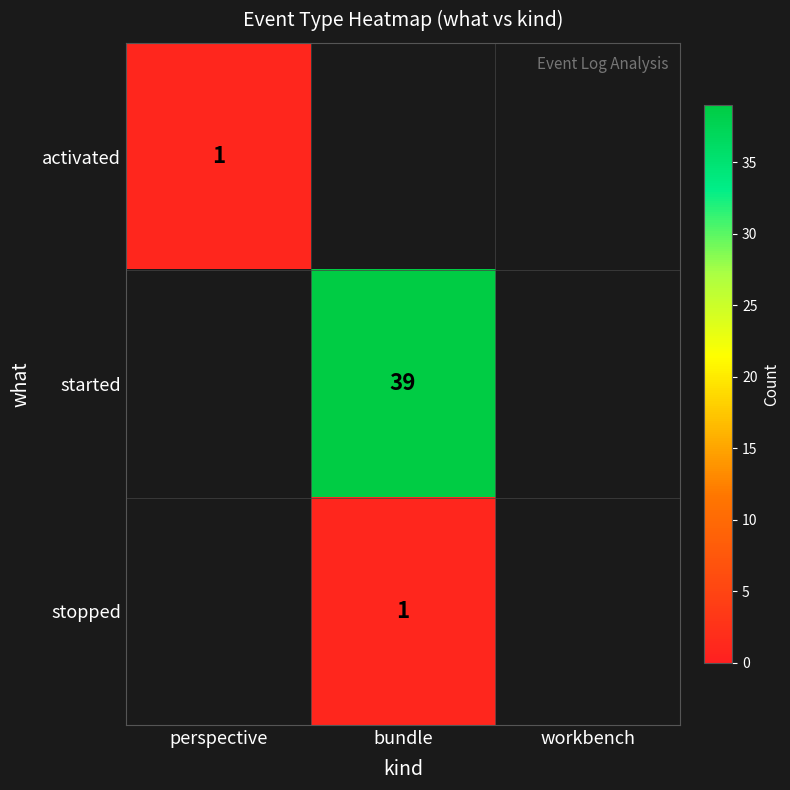

The value of started at bundle is 39. True or false?

True